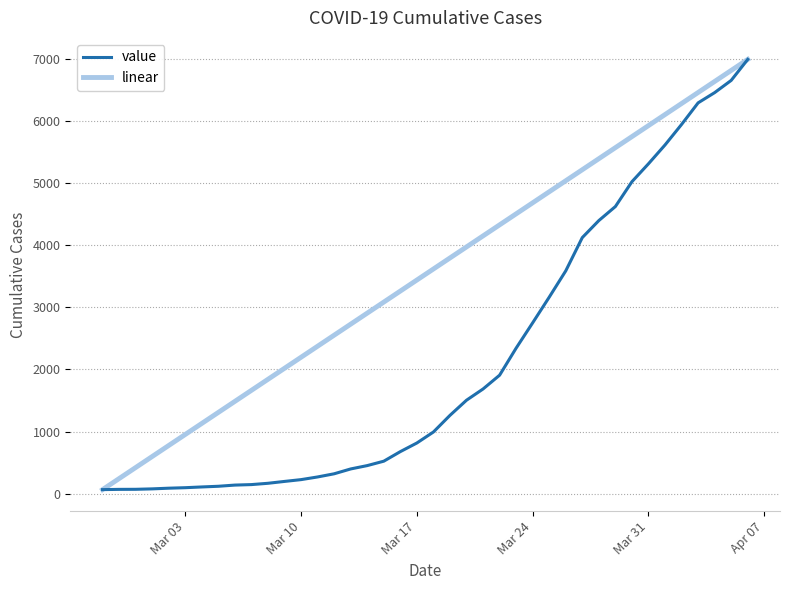

What are all the series names shown in the legend?

value, linear